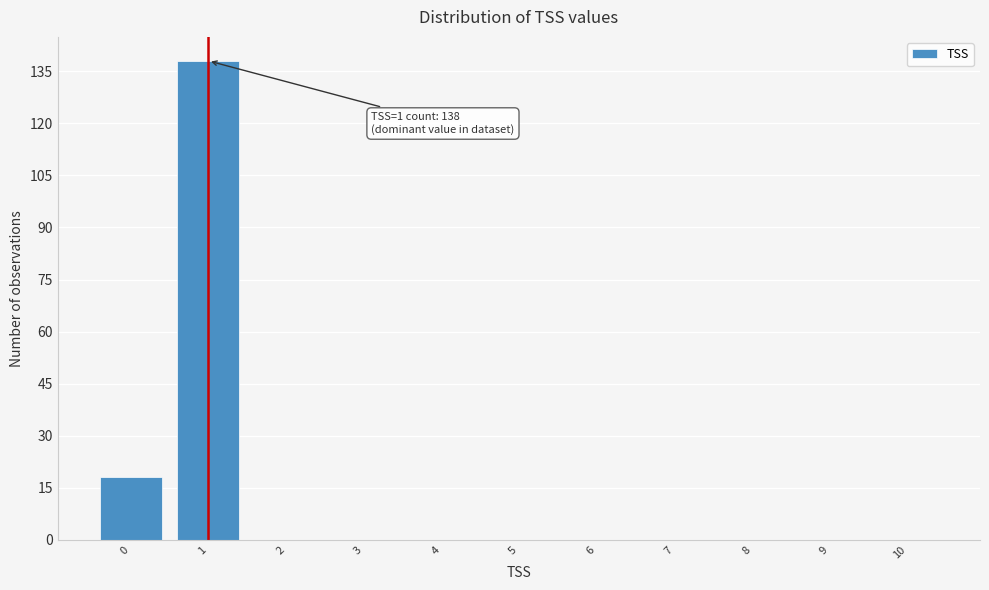

Reading left to right, list all the values displayed in this chart.

0=18	1=138	2=0	3=0	4=0	5=0	6=0	7=0	8=0	9=0	10=0